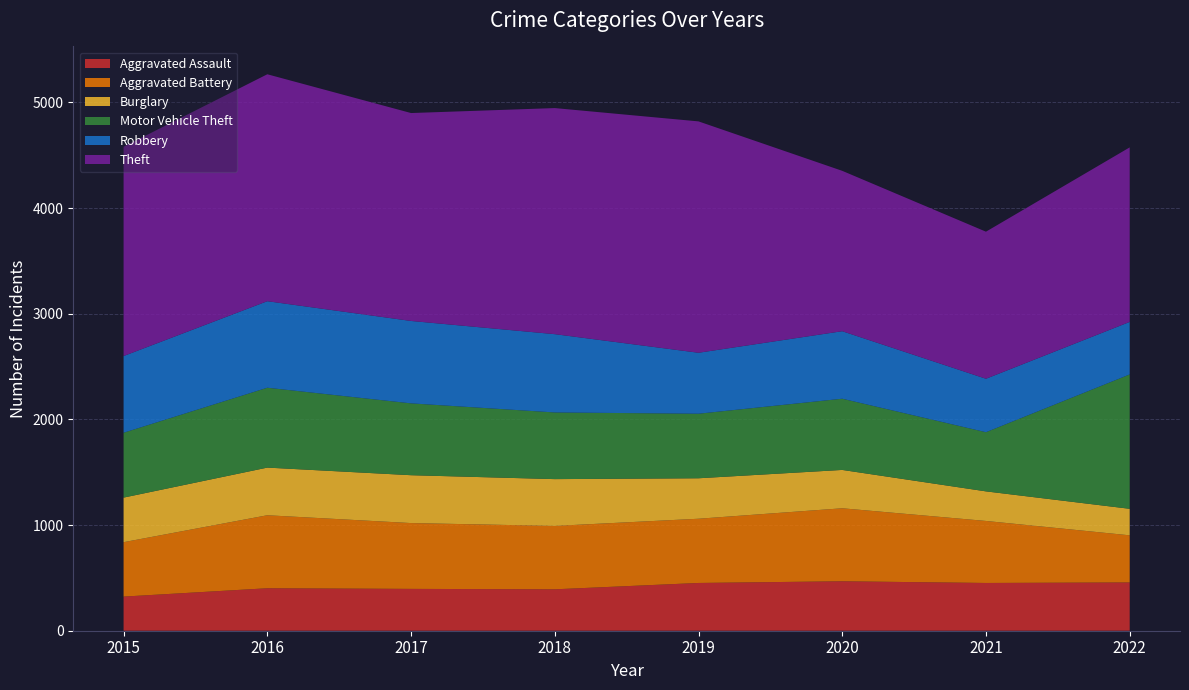

Reading left to right, transcribe all the data shown in this chart.

Aggravated Assault: 323	402	396	392	452	468	452	457
Aggravated Battery: 515	691	623	600	608	691	587	446
Burglary: 422	451	453	443	383	363	280	251
Motor Vehicle Theft: 614	756	680	631	611	674	560	1272
Robbery: 726	819	780	741	577	639	506	497
Theft: 1981	2148	1968	2140	2190	1518	1392	1652